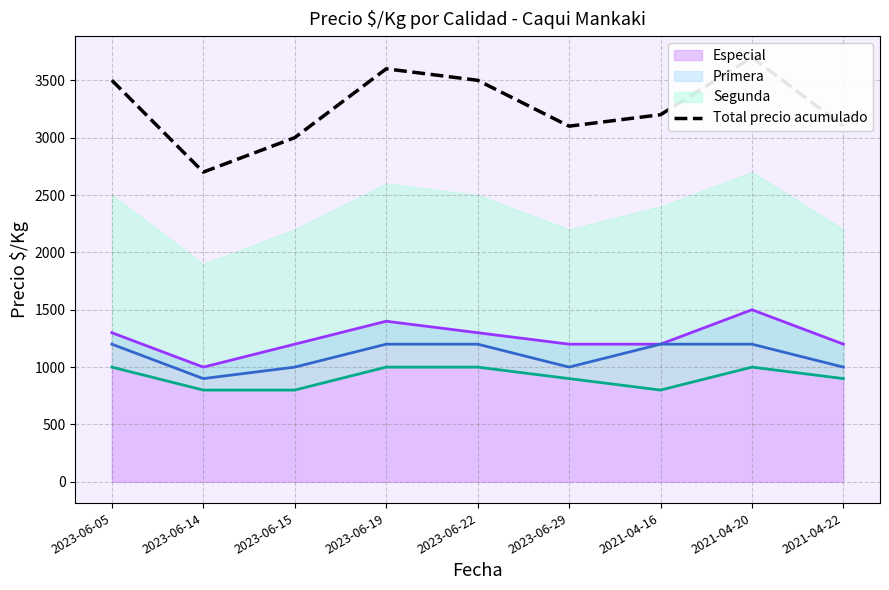

Where is the data nearest to the value 3200?

2021-04-16